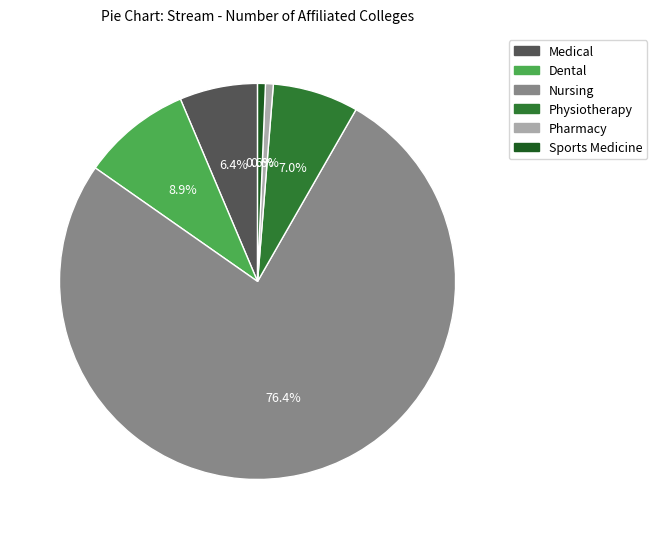

Combined, do Physiotherapy and Medical account for over 50%?

No